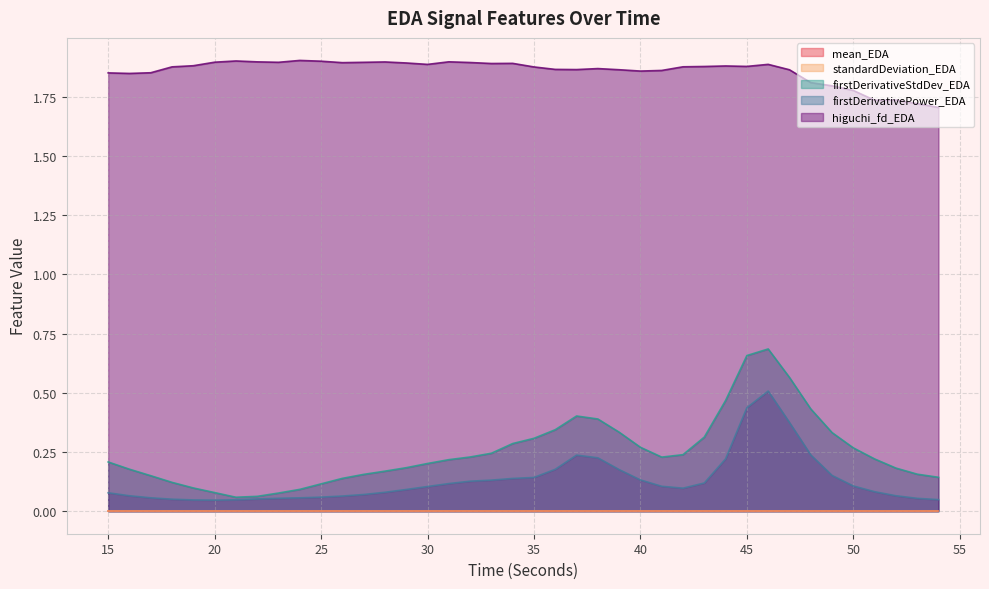

What is the sum of the firstDerivativeStdDev_EDA values at 54 and 34?

0.4